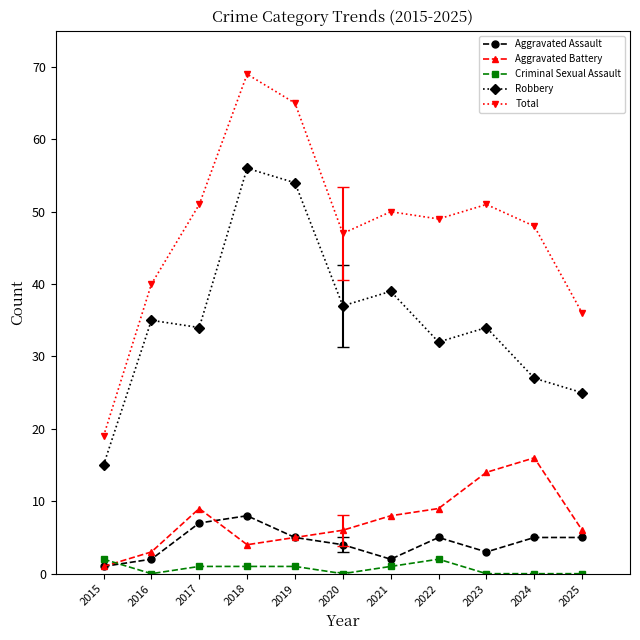

Where is the first local minimum for Total?

2020